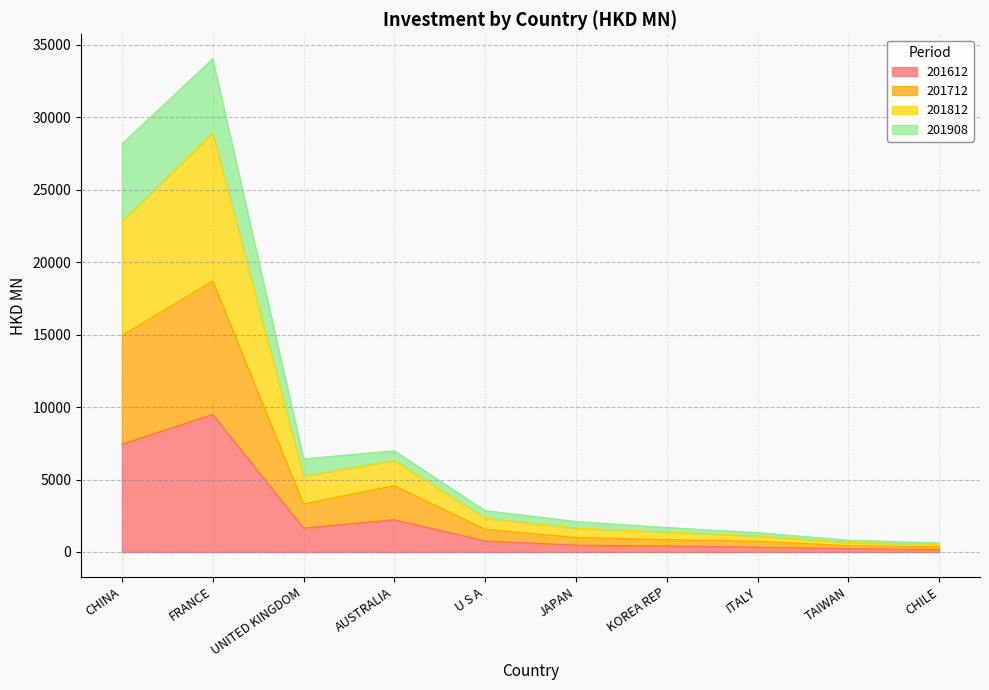

Which category has the highest value in the 201812 series?

FRANCE